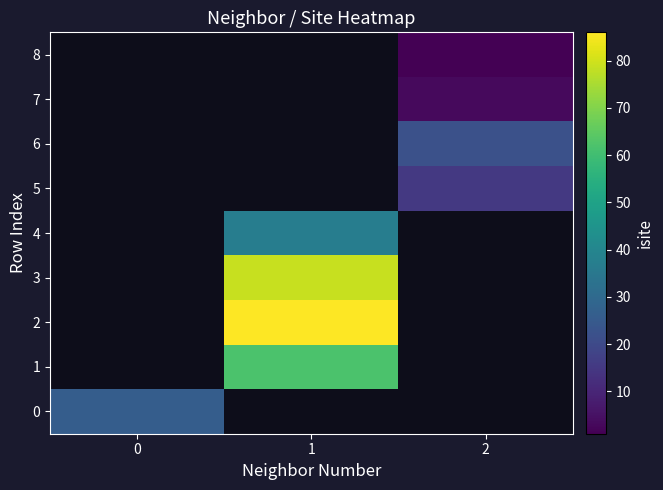

Between 1 and 2, which is larger?

2